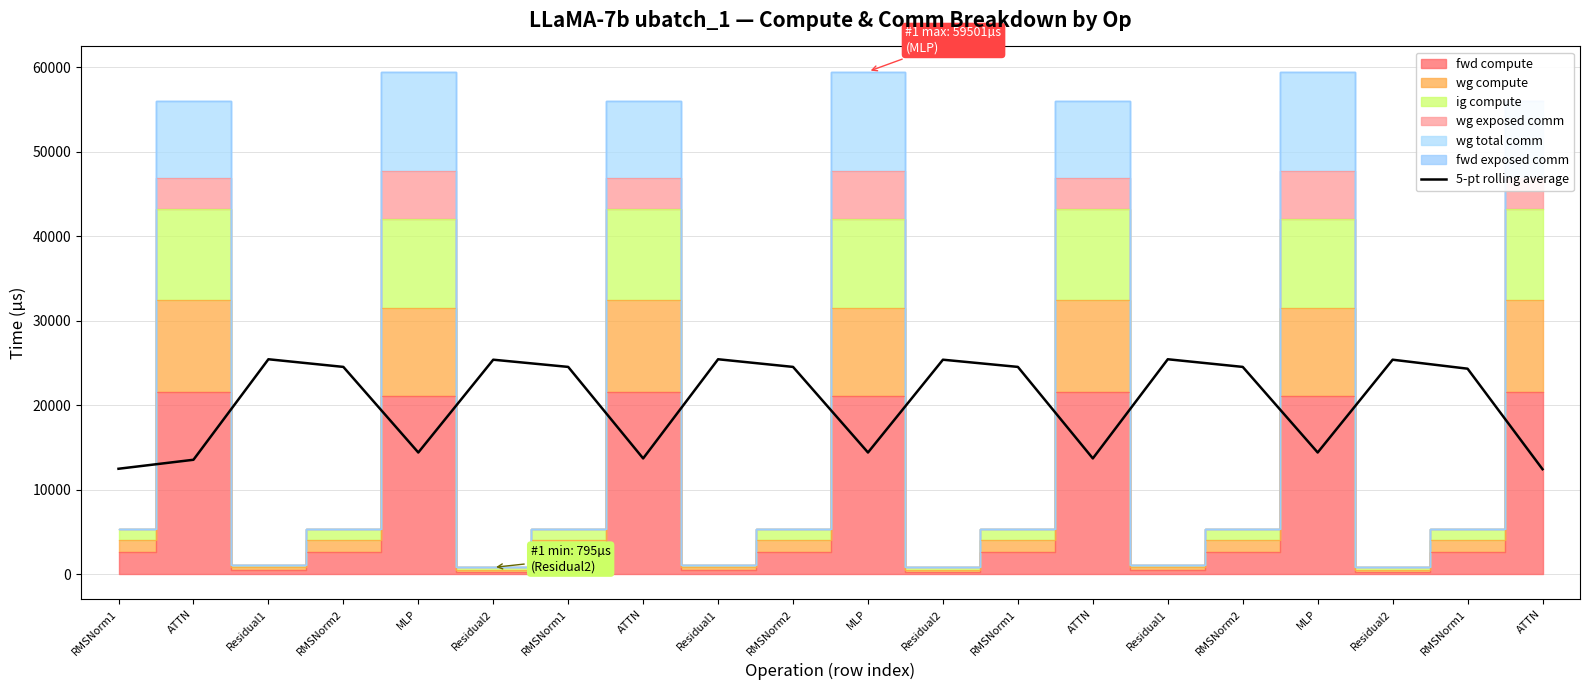

At which category does the chart reach its peak across all series?

Residual1